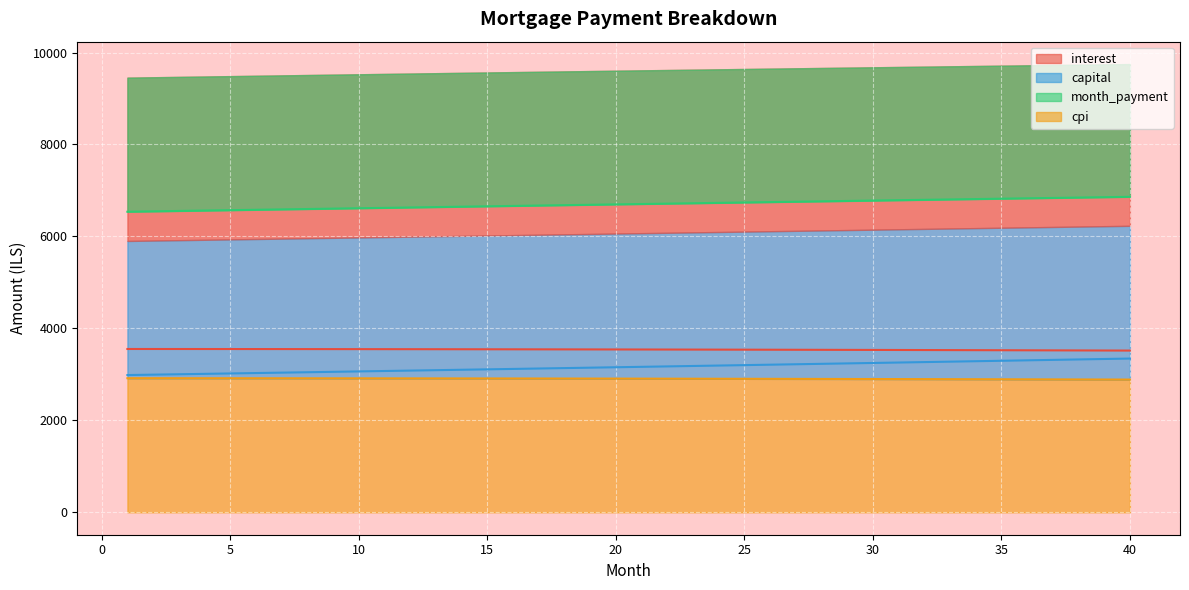

What is the value of the month_payment point at the 31st from the left?

6787.6